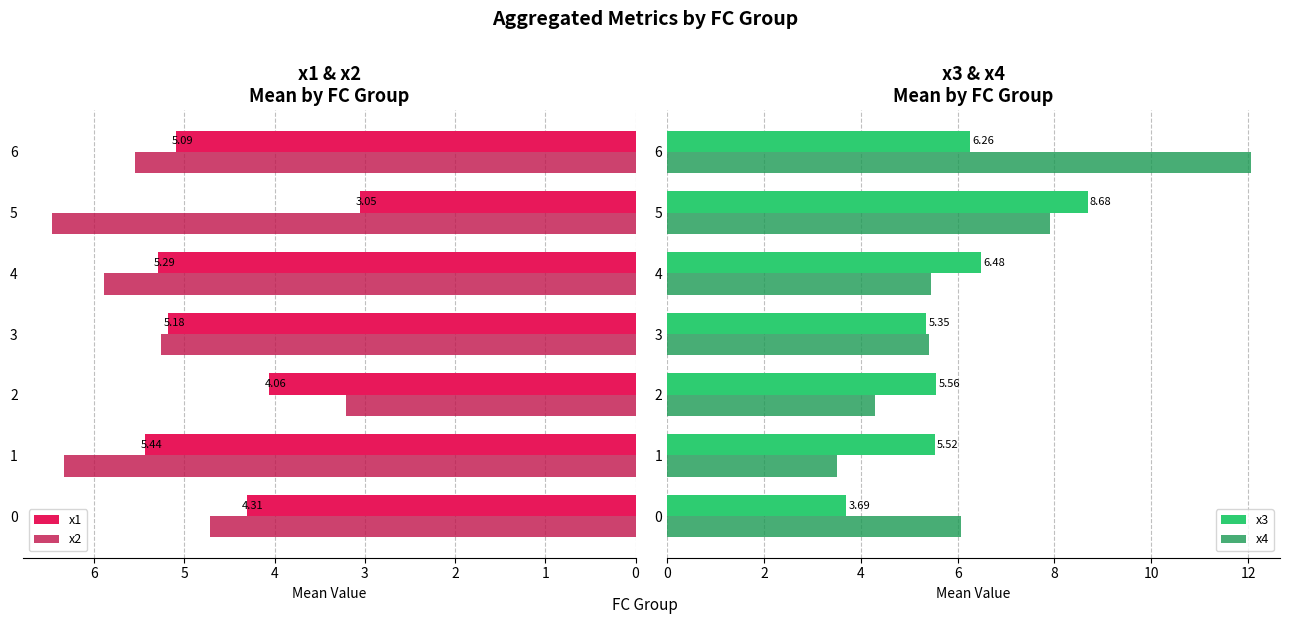

What is the difference between the maximum and minimum values in the x2 series?

3.3